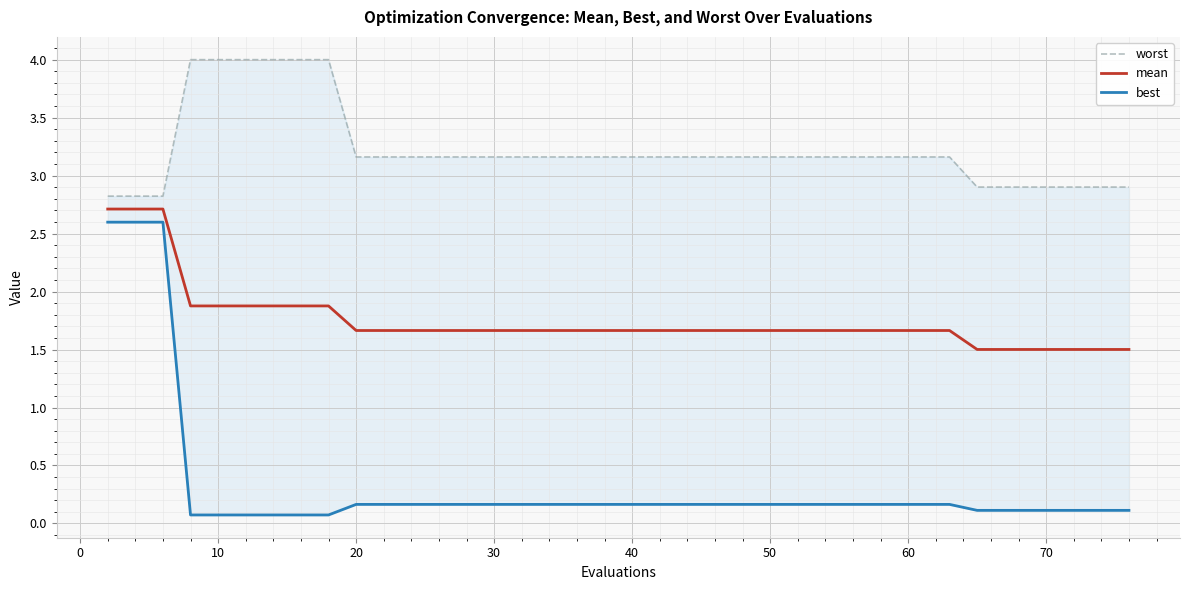

The mean series shows 0.9 at 60. True or false?

False